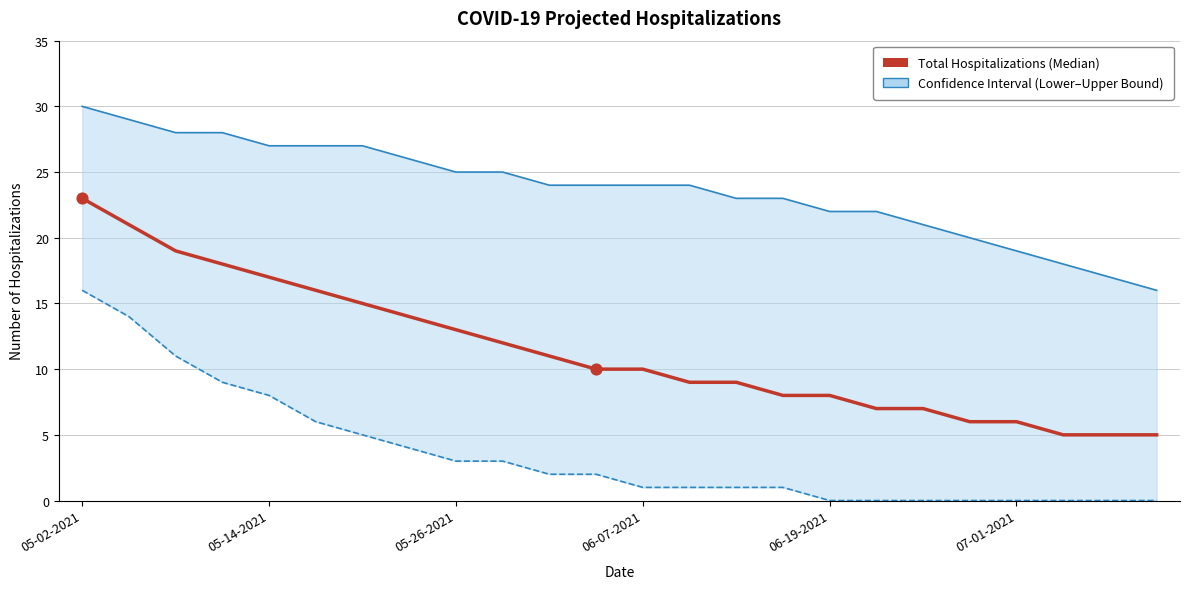

Is the value of Total Hospitalizations (Median) at 14 greater than the value of Upper Hospitalization Bound at 06-19-2021?

No